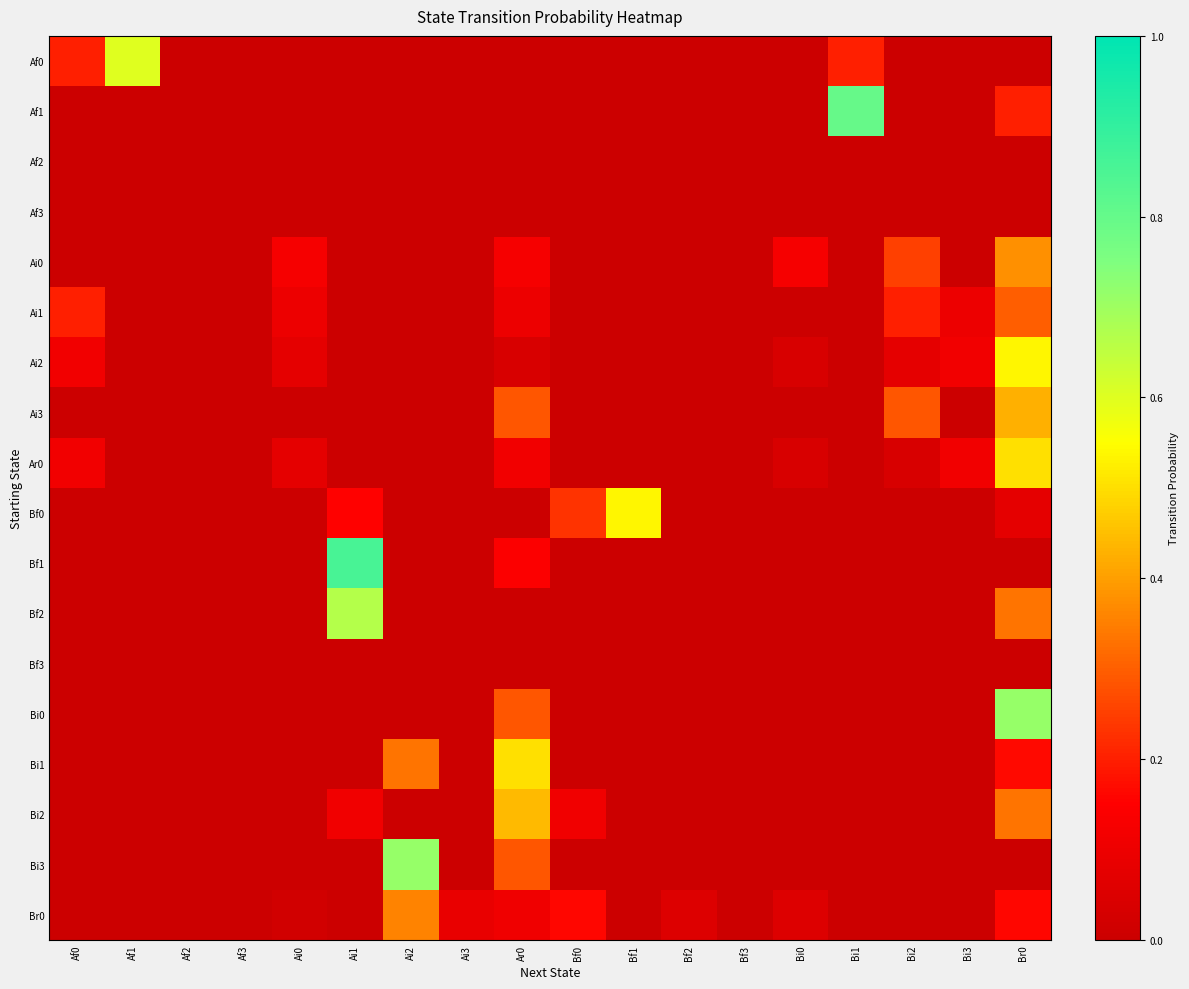

What is the difference between the highest and lowest values at Ai3?

0.1